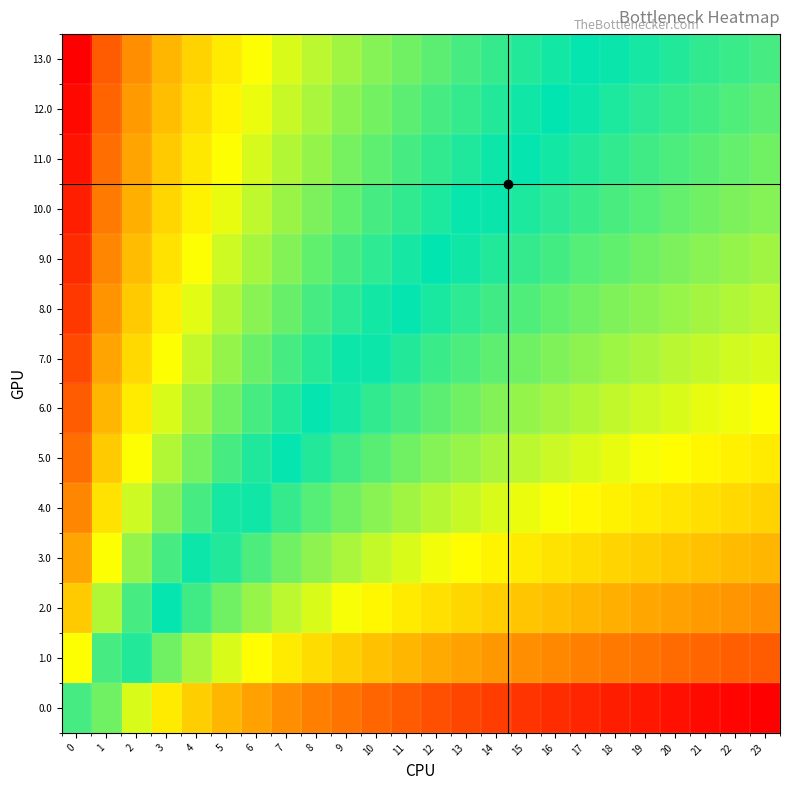

Reading left to right, what are all the values shown in this chart?

0.0: 0=1.7	1=0.9	2=0.6	3=0.4	4=0.3	5=0.3	6=0.2	7=0.2	8=0.2	9=0.2	10=0.2	11=0.1	12=0.1	13=0.1	14=0.1	15=0.1	16=0.1	17=0.1	18=0.1	19=0.1	20=0.1	21=0.1	22=0.1	23=0.1
1.0: 0=3.4	1=1.7	2=1.1	3=0.9	4=0.7	5=0.6	6=0.5	7=0.4	8=0.4	9=0.3	10=0.3	11=0.3	12=0.3	13=0.2	14=0.2	15=0.2	16=0.2	17=0.2	18=0.2	19=0.2	20=0.2	21=0.2	22=0.1	23=0.1
2.0: 0=5.1	1=2.6	2=1.7	3=1.3	4=1.0	5=0.9	6=0.7	7=0.6	8=0.6	9=0.5	10=0.5	11=0.4	12=0.4	13=0.4	14=0.3	15=0.3	16=0.3	17=0.3	18=0.3	19=0.3	20=0.2	21=0.2	22=0.2	23=0.2
3.0: 0=6.9	1=3.4	2=2.3	3=1.7	4=1.4	5=1.1	6=1.0	7=0.9	8=0.8	9=0.7	10=0.6	11=0.6	12=0.5	13=0.5	14=0.5	15=0.4	16=0.4	17=0.4	18=0.4	19=0.3	20=0.3	21=0.3	22=0.3	23=0.3
4.0: 0=8.6	1=4.3	2=2.9	3=2.1	4=1.7	5=1.4	6=1.2	7=1.1	8=1.0	9=0.9	10=0.8	11=0.7	12=0.7	13=0.6	14=0.6	15=0.5	16=0.5	17=0.5	18=0.5	19=0.4	20=0.4	21=0.4	22=0.4	23=0.4
5.0: 0=10.3	1=5.1	2=3.4	3=2.6	4=2.1	5=1.7	6=1.5	7=1.3	8=1.1	9=1.0	10=0.9	11=0.9	12=0.8	13=0.7	14=0.7	15=0.6	16=0.6	17=0.6	18=0.5	19=0.5	20=0.5	21=0.5	22=0.4	23=0.4
6.0: 0=12.0	1=6.0	2=4.0	3=3.0	4=2.4	5=2.0	6=1.7	7=1.5	8=1.3	9=1.2	10=1.1	11=1.0	12=0.9	13=0.9	14=0.8	15=0.7	16=0.7	17=0.7	18=0.6	19=0.6	20=0.6	21=0.5	22=0.5	23=0.5
7.0: 0=13.7	1=6.9	2=4.6	3=3.4	4=2.7	5=2.3	6=2.0	7=1.7	8=1.5	9=1.4	10=1.2	11=1.1	12=1.1	13=1.0	14=0.9	15=0.9	16=0.8	17=0.8	18=0.7	19=0.7	20=0.7	21=0.6	22=0.6	23=0.6
8.0: 0=15.4	1=7.7	2=5.1	3=3.9	4=3.1	5=2.6	6=2.2	7=1.9	8=1.7	9=1.5	10=1.4	11=1.3	12=1.2	13=1.1	14=1.0	15=1.0	16=0.9	17=0.9	18=0.8	19=0.8	20=0.7	21=0.7	22=0.7	23=0.6
9.0: 0=17.1	1=8.6	2=5.7	3=4.3	4=3.4	5=2.9	6=2.4	7=2.1	8=1.9	9=1.7	10=1.6	11=1.4	12=1.3	13=1.2	14=1.1	15=1.1	16=1.0	17=1.0	18=0.9	19=0.9	20=0.8	21=0.8	22=0.7	23=0.7
10.0: 0=18.9	1=9.4	2=6.3	3=4.7	4=3.8	5=3.1	6=2.7	7=2.4	8=2.1	9=1.9	10=1.7	11=1.6	12=1.5	13=1.3	14=1.3	15=1.2	16=1.1	17=1.0	18=1.0	19=0.9	20=0.9	21=0.9	22=0.8	23=0.8
11.0: 0=20.6	1=10.3	2=6.9	3=5.1	4=4.1	5=3.4	6=2.9	7=2.6	8=2.3	9=2.1	10=1.9	11=1.7	12=1.6	13=1.5	14=1.4	15=1.3	16=1.2	17=1.1	18=1.1	19=1.0	20=1.0	21=0.9	22=0.9	23=0.9
12.0: 0=22.3	1=11.1	2=7.4	3=5.6	4=4.5	5=3.7	6=3.2	7=2.8	8=2.5	9=2.2	10=2.0	11=1.9	12=1.7	13=1.6	14=1.5	15=1.4	16=1.3	17=1.2	18=1.2	19=1.1	20=1.1	21=1.0	22=1.0	23=0.9
13.0: 0=24.0	1=12.0	2=8.0	3=6.0	4=4.8	5=4.0	6=3.4	7=3.0	8=2.7	9=2.4	10=2.2	11=2.0	12=1.8	13=1.7	14=1.6	15=1.5	16=1.4	17=1.3	18=1.3	19=1.2	20=1.1	21=1.1	22=1.0	23=1.0